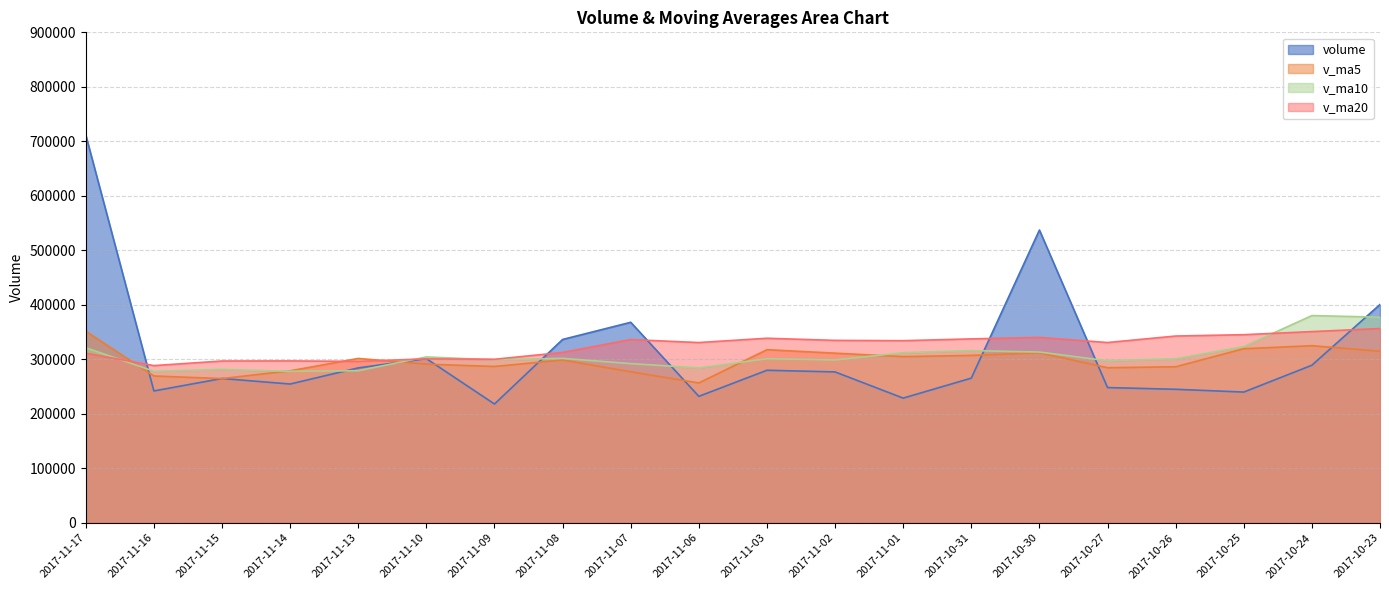

True or false: v_ma10 has a value of 301792.3 at 2017-11-08.

True